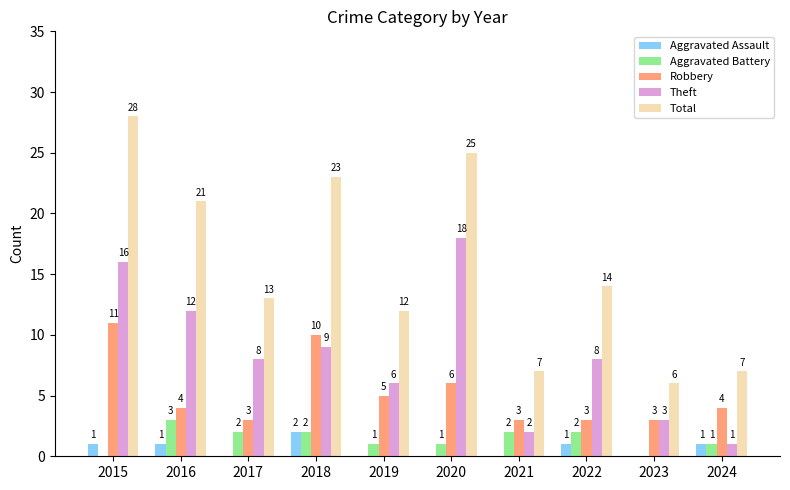

What is the sum of the Total values at 2019 and 2015?

40